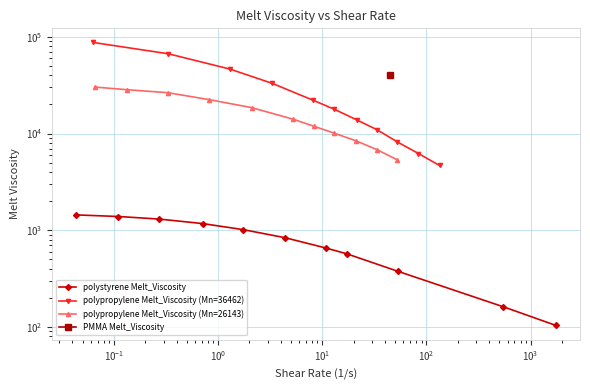

What is the minimum value for polypropylene Melt_Viscosity (Mn=26143)?

5394.6